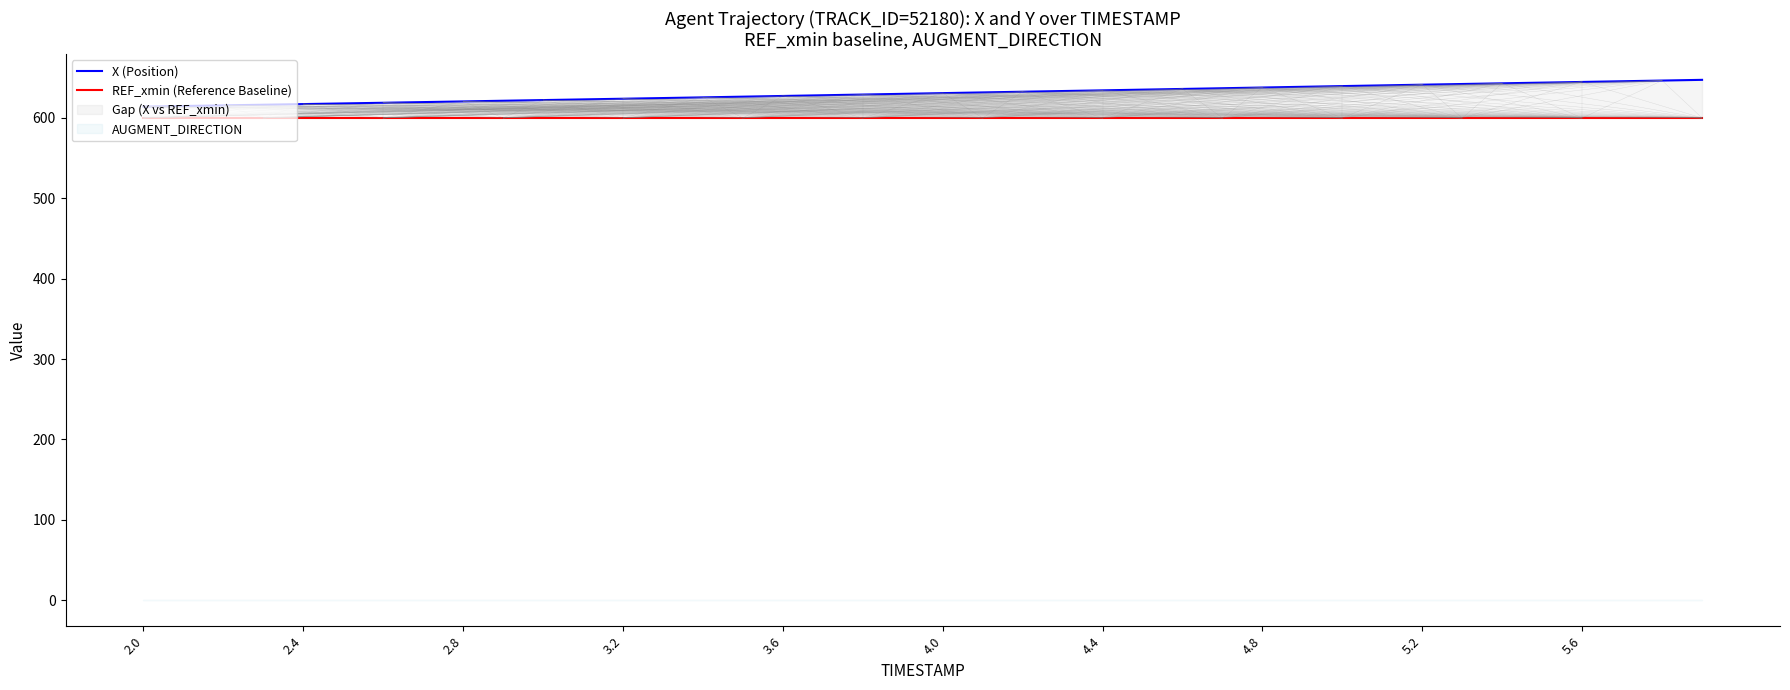

What is the label of the 31st point from the left?

30